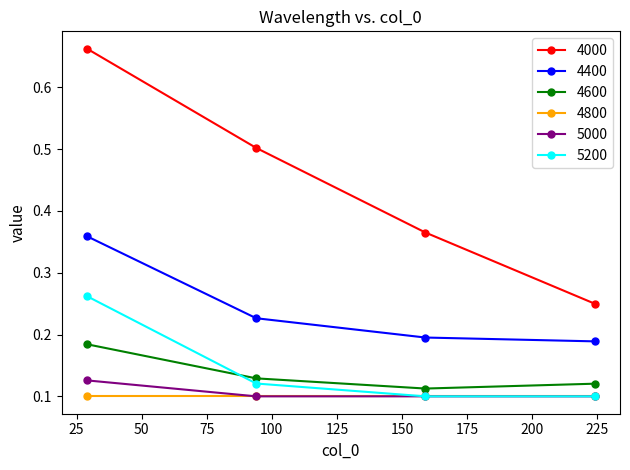

At how many categories does at least one series exceed 0?

4